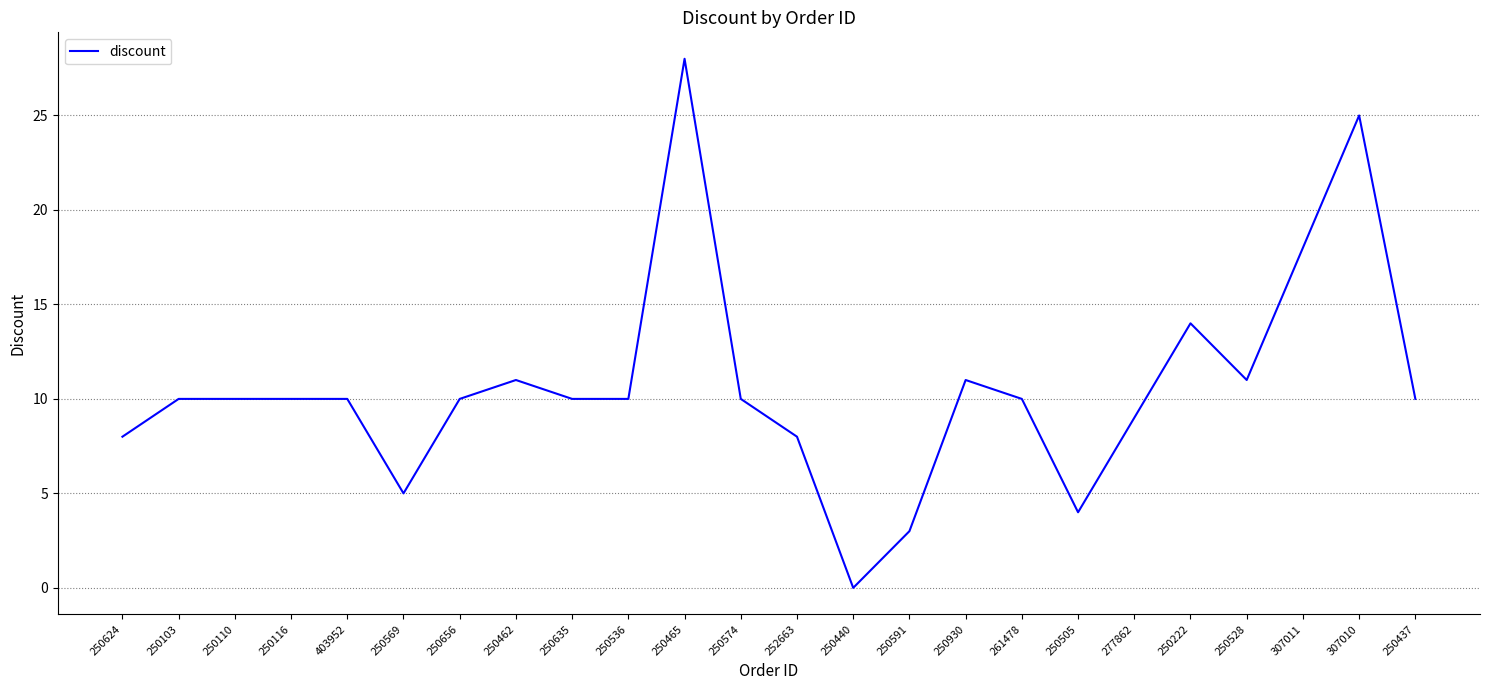

What is the change in value from 403952 to 250569?

-5